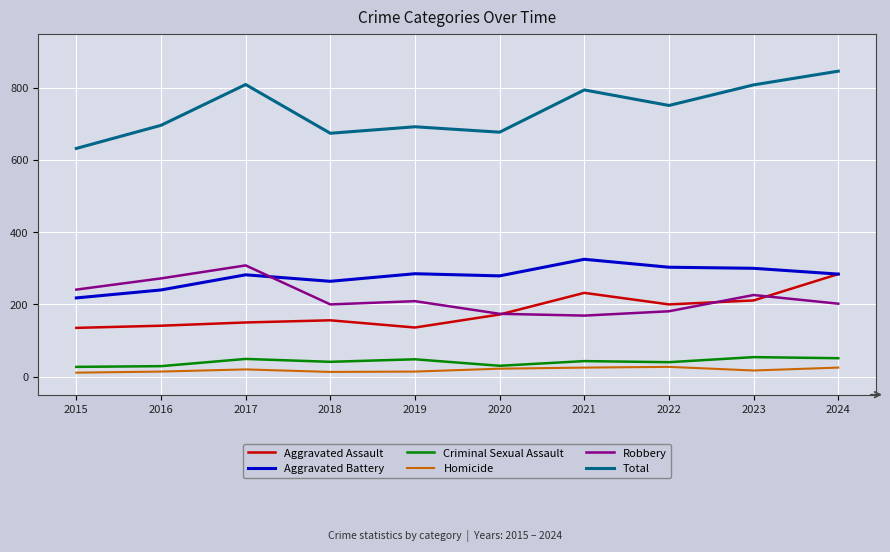

What is the maximum value shown in the chart?

846